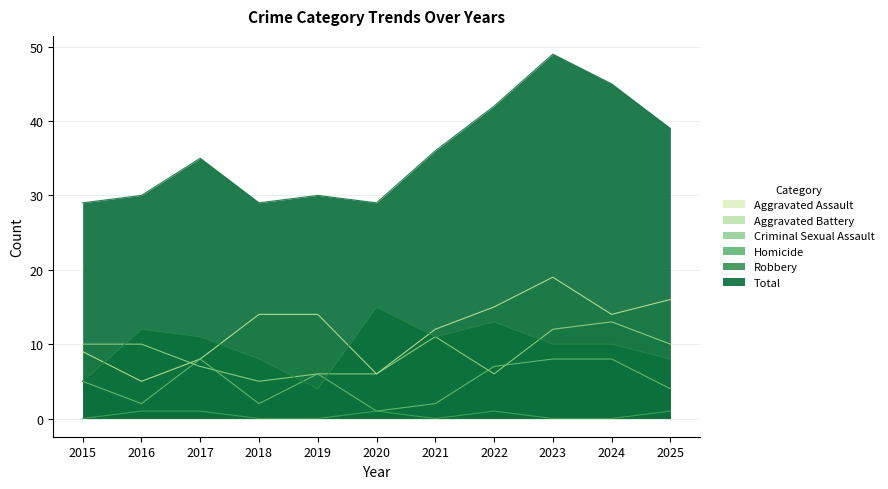

Reading left to right, what are all the values shown in this chart?

Aggravated Assault: 2015=9	2016=5	2017=8	2018=14	2019=14	2020=6	2021=12	2022=15	2023=19	2024=14	2025=16
Aggravated Battery: 2015=10	2016=10	2017=7	2018=5	2019=6	2020=6	2021=11	2022=6	2023=12	2024=13	2025=10
Criminal Sexual Assault: 2015=5	2016=2	2017=8	2018=2	2019=6	2020=1	2021=2	2022=7	2023=8	2024=8	2025=4
Homicide: 2015=0	2016=1	2017=1	2018=0	2019=0	2020=1	2021=0	2022=1	2023=0	2024=0	2025=1
Robbery: 2015=5	2016=12	2017=11	2018=8	2019=4	2020=15	2021=11	2022=13	2023=10	2024=10	2025=8
Total: 2015=29	2016=30	2017=35	2018=29	2019=30	2020=29	2021=36	2022=42	2023=49	2024=45	2025=39